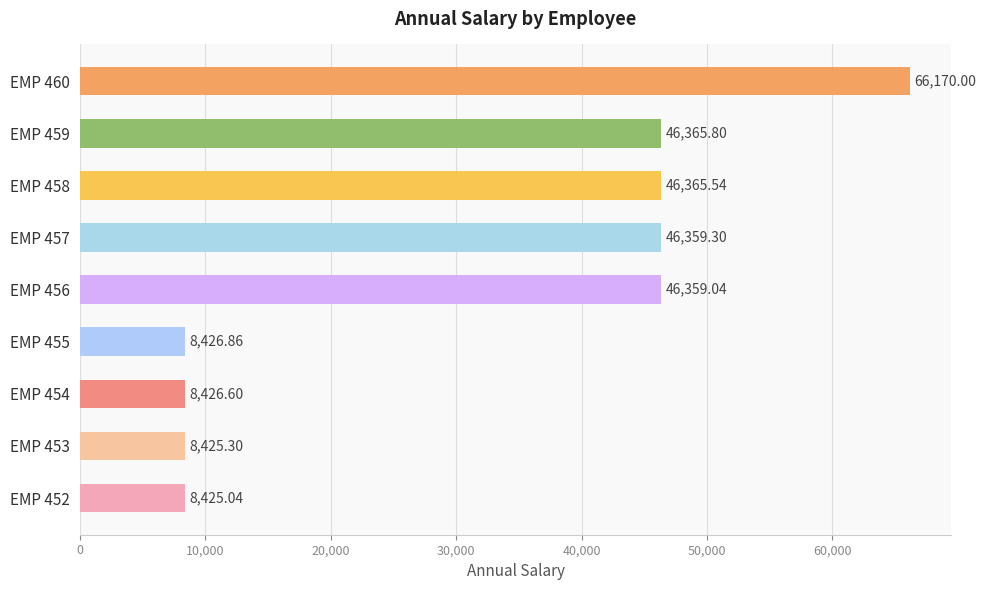

Does the chart contain any negative values?

No